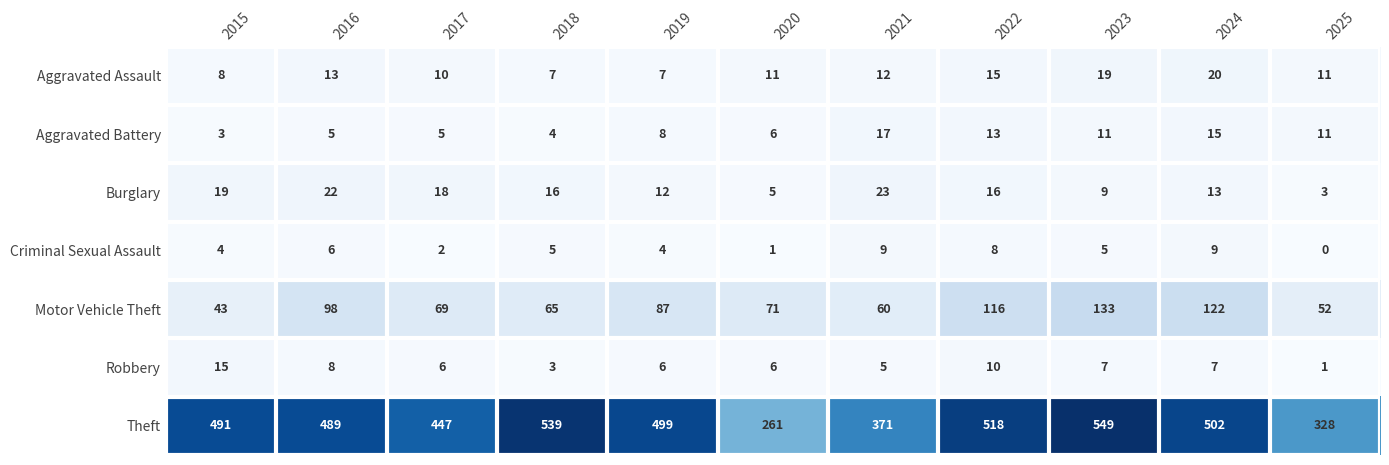

Which series changed the most between 2016 and 2019?

Motor Vehicle Theft